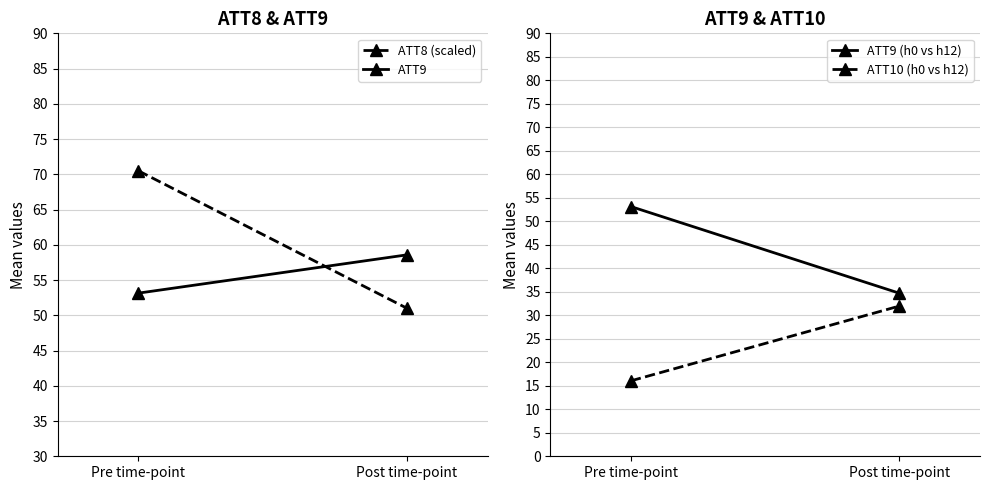

What is the smallest value displayed?

16.1